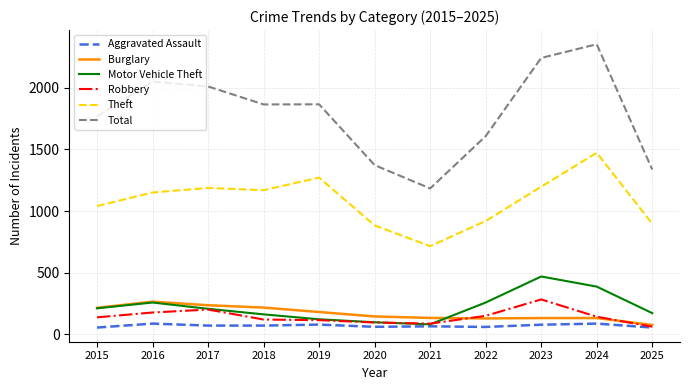

True or false: Motor Vehicle Theft and Theft intersect in this chart.

False